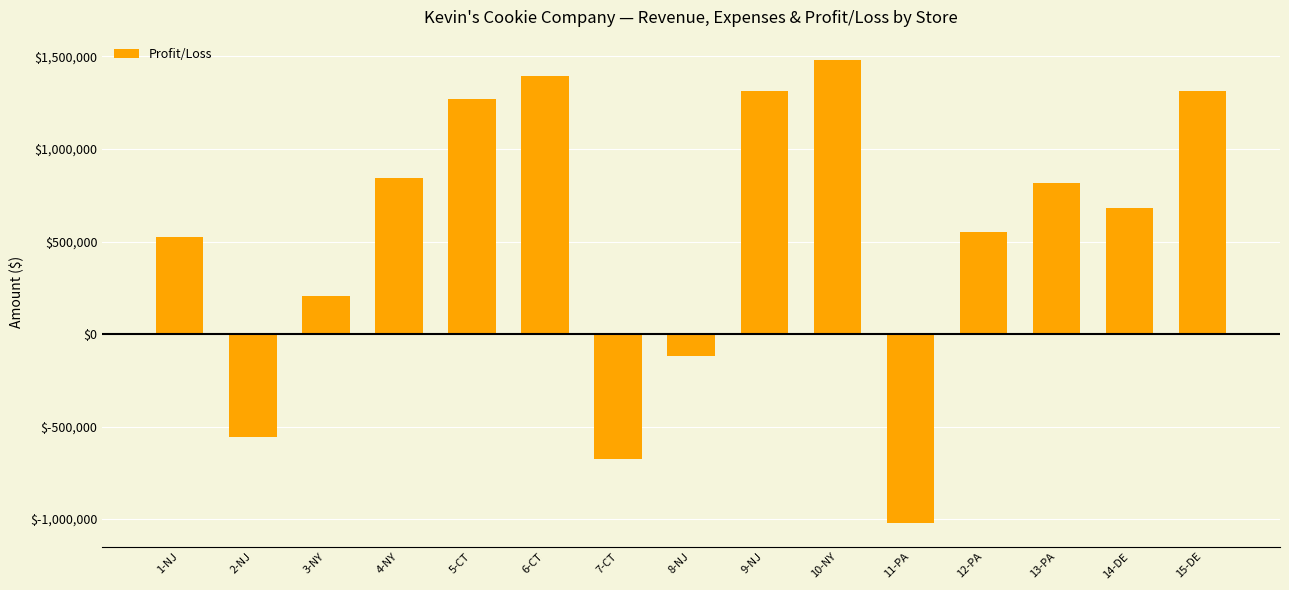

The chart shows a value of 915405 at 15-DE. True or false?

False